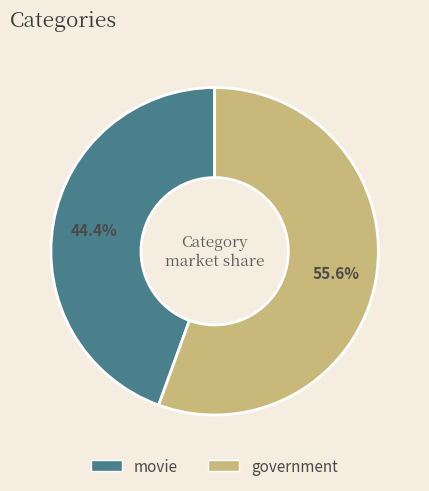

Is there any slice that represents more than half of the pie?

Yes